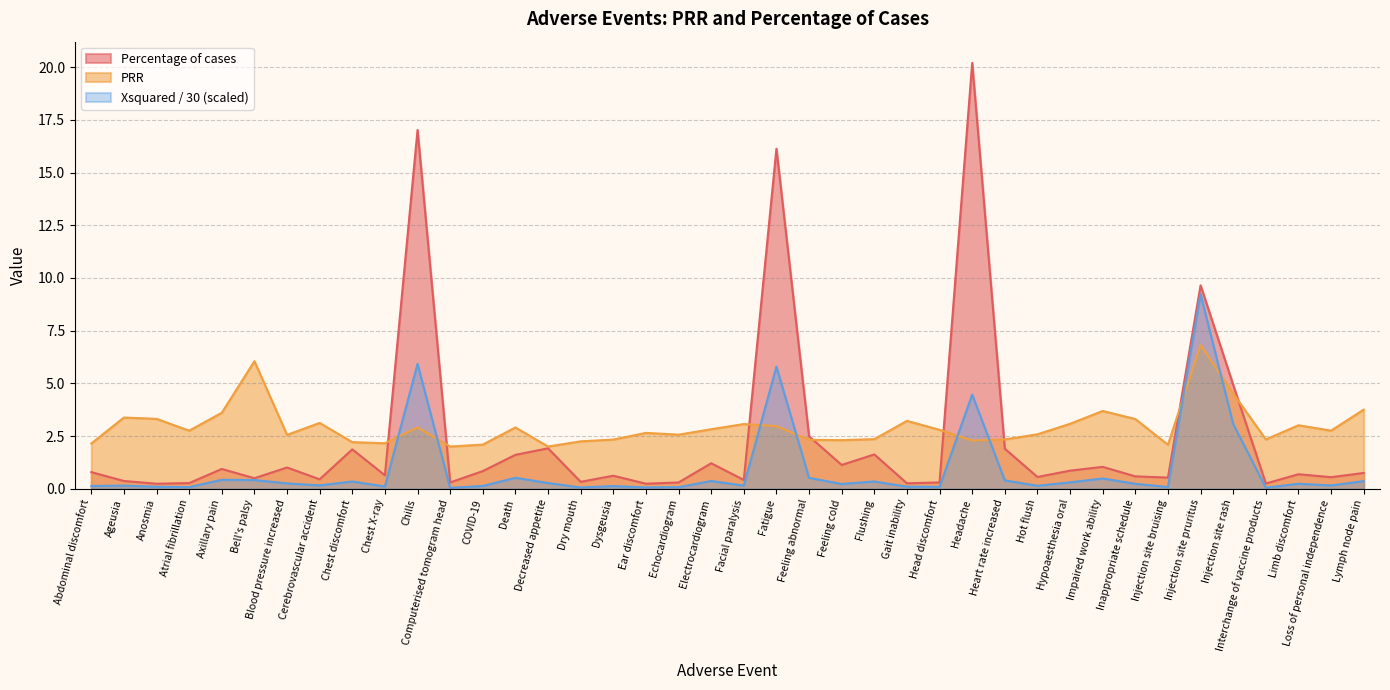

What is the label of the 29th point from the left?

Heart rate increased